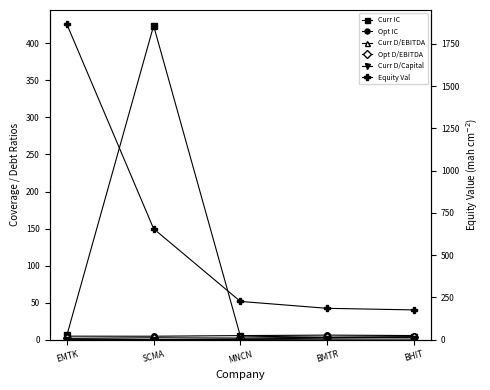

What is the total value across all series at EMTK?

1879.0